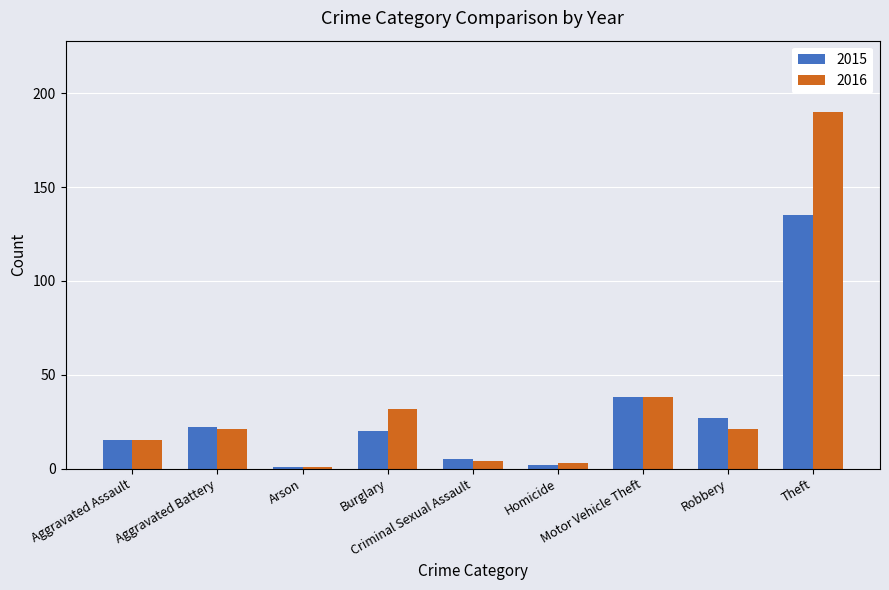

What position from the left is Burglary?

4